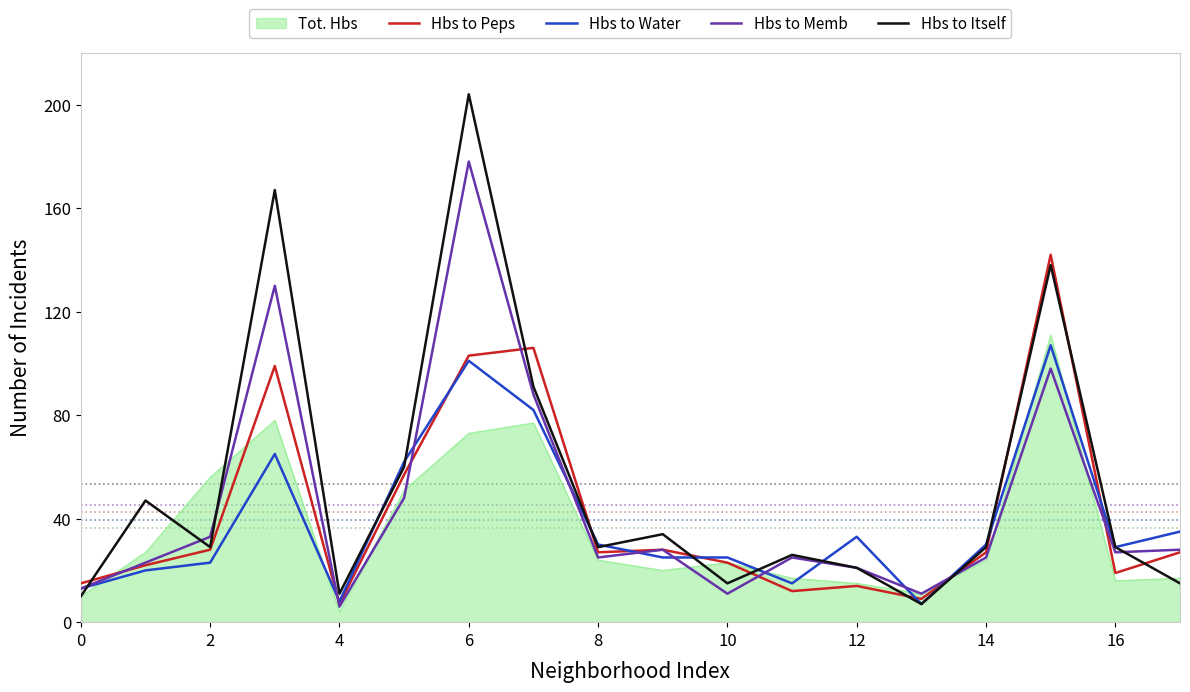

What is the highest value of the Hbs to Itself series?

204